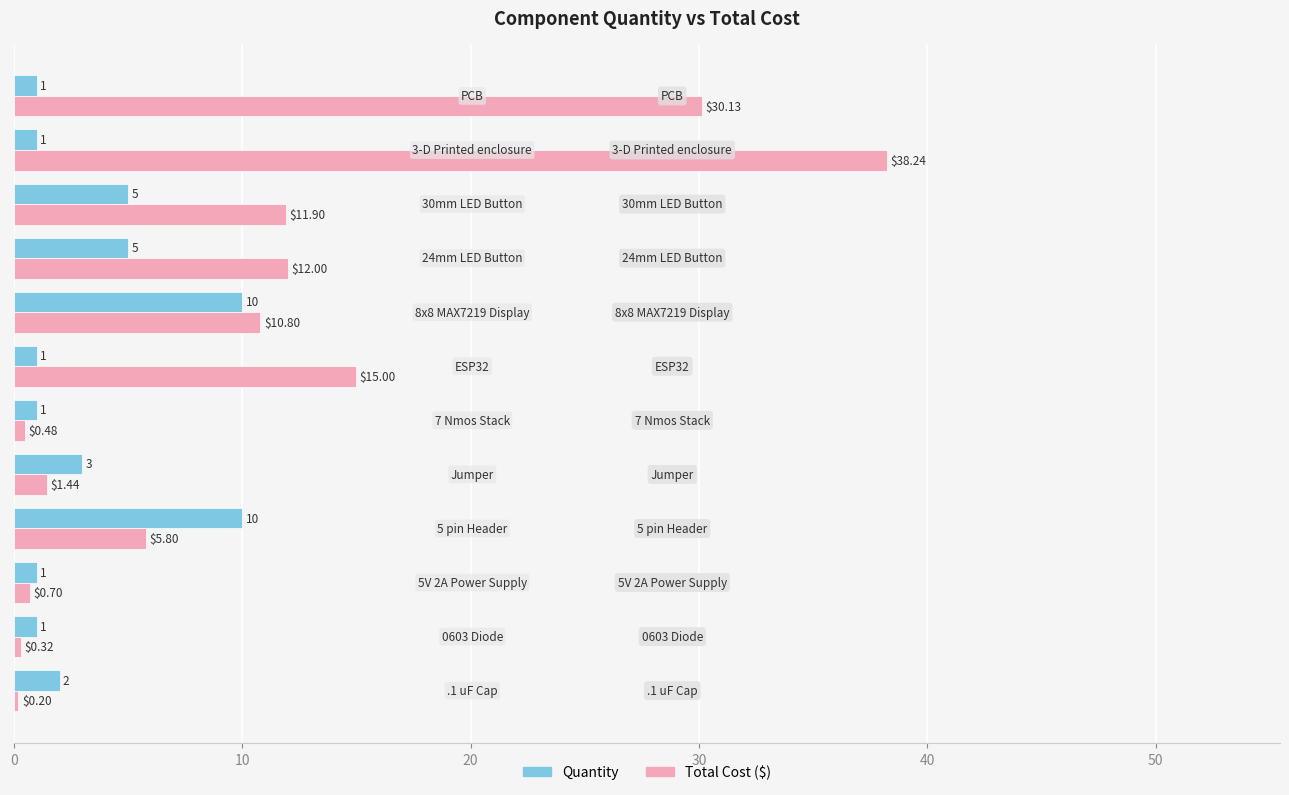

How many data points in Total Cost ($) are above 10?

6